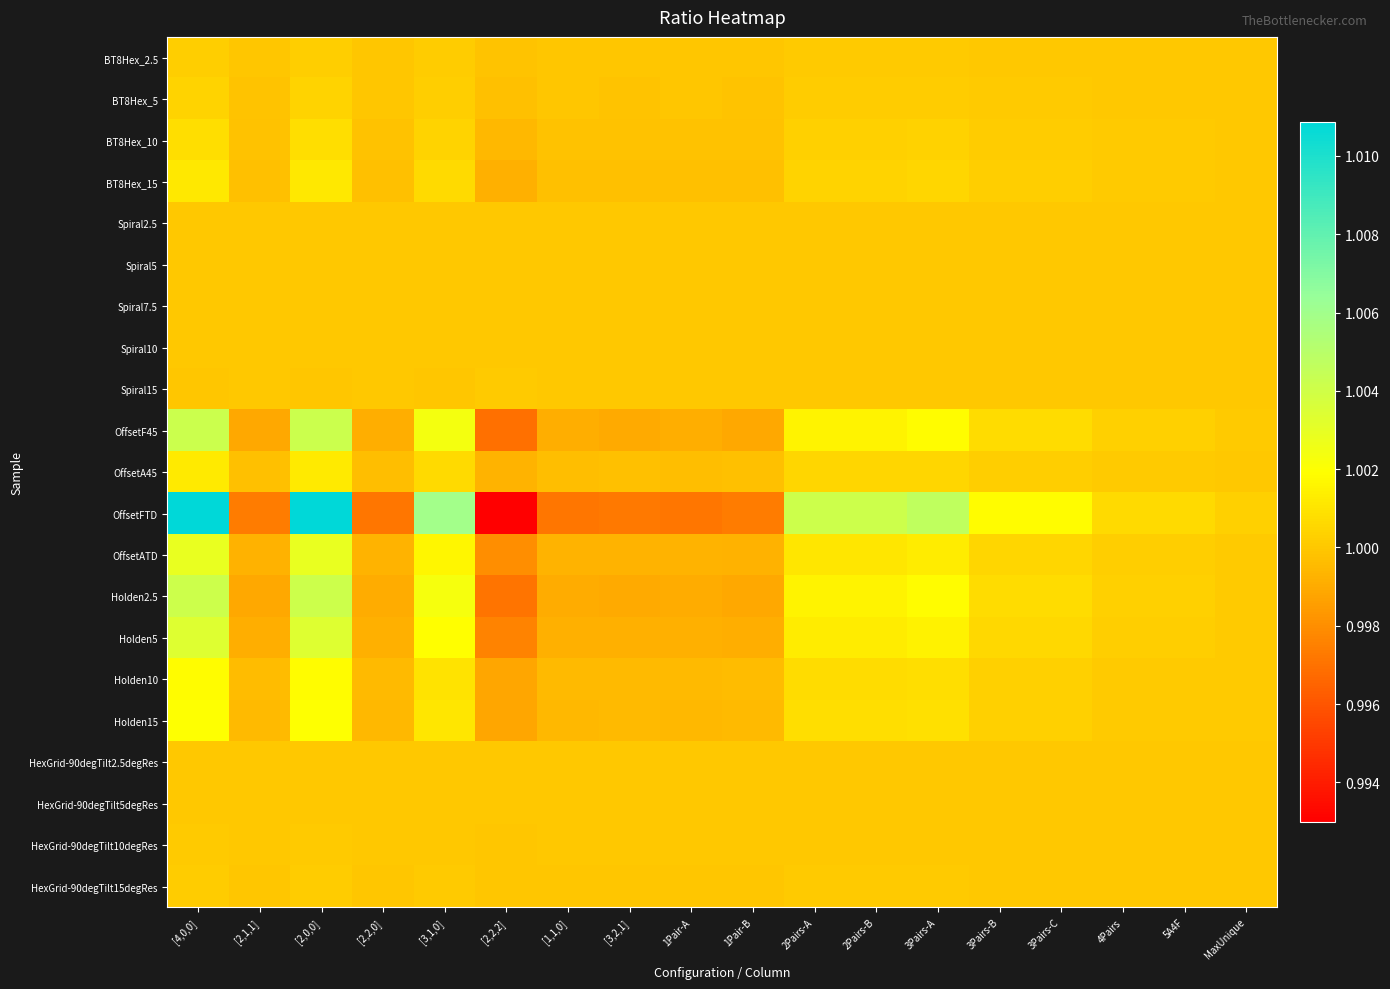

Rank the series by their maximum value, from lowest to highest.

HexGrid-90degTilt2.5degRes, Spiral5, Spiral2.5, Spiral7.5, Spiral10, HexGrid-90degTilt5degRes, Spiral15, HexGrid-90degTilt10degRes, HexGrid-90degTilt15degRes, BT8Hex_2.5, BT8Hex_5, BT8Hex_10, BT8Hex_15, OffsetA45, Holden10, Holden15, OffsetATD, Holden5, Holden2.5, OffsetF45, OffsetFTD